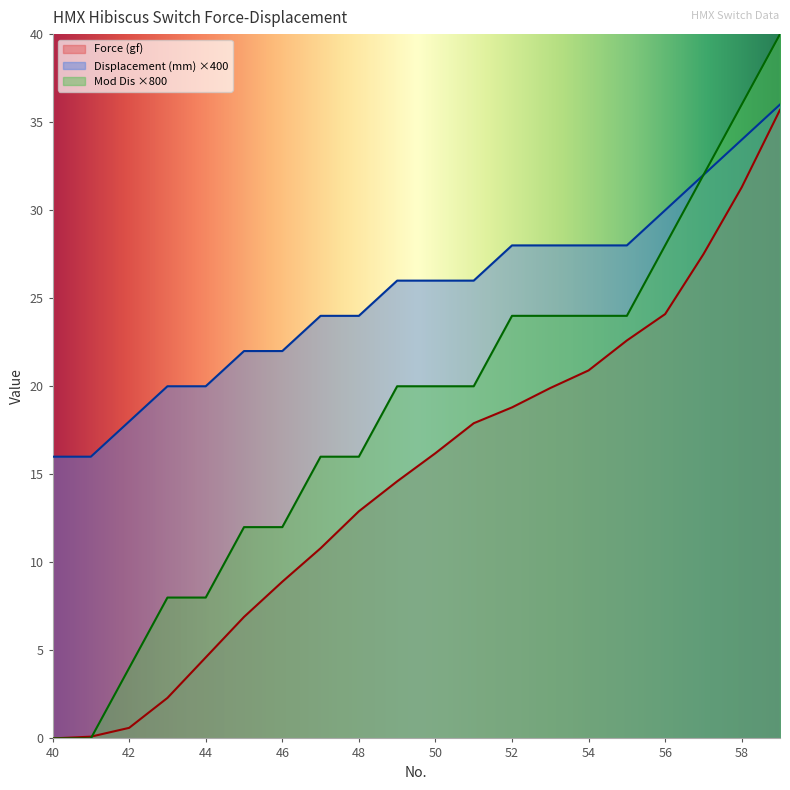

Reading left to right, list all the values displayed in this chart.

Force (gf): 0.0	0.1	0.6	2.3	4.6	6.9	8.9	10.8	12.9	14.6	16.2	17.9	18.8	19.9	20.9	22.6	24.1	27.5	31.3	35.7
Displacement (mm): 16.0	16.0	18.0	20.0	20.0	22.0	22.0	24.0	24.0	26.0	26.0	26.0	28.0	28.0	28.0	28.0	30.0	32.0	34.0	36.0
Mod Dis: 0.0	0.0	4.0	8.0	8.0	12.0	12.0	16.0	16.0	20.0	20.0	20.0	24.0	24.0	24.0	24.0	28.0	32.0	36.0	40.0